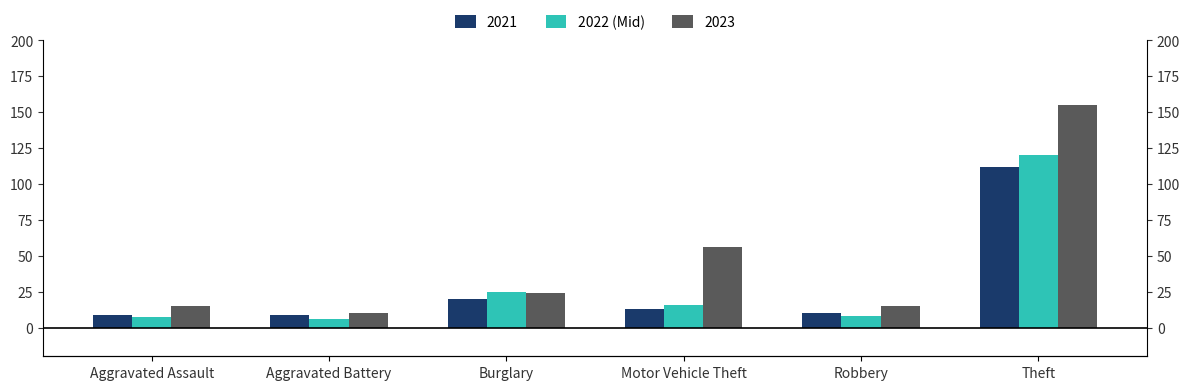

Count the number of categories in the chart.

6